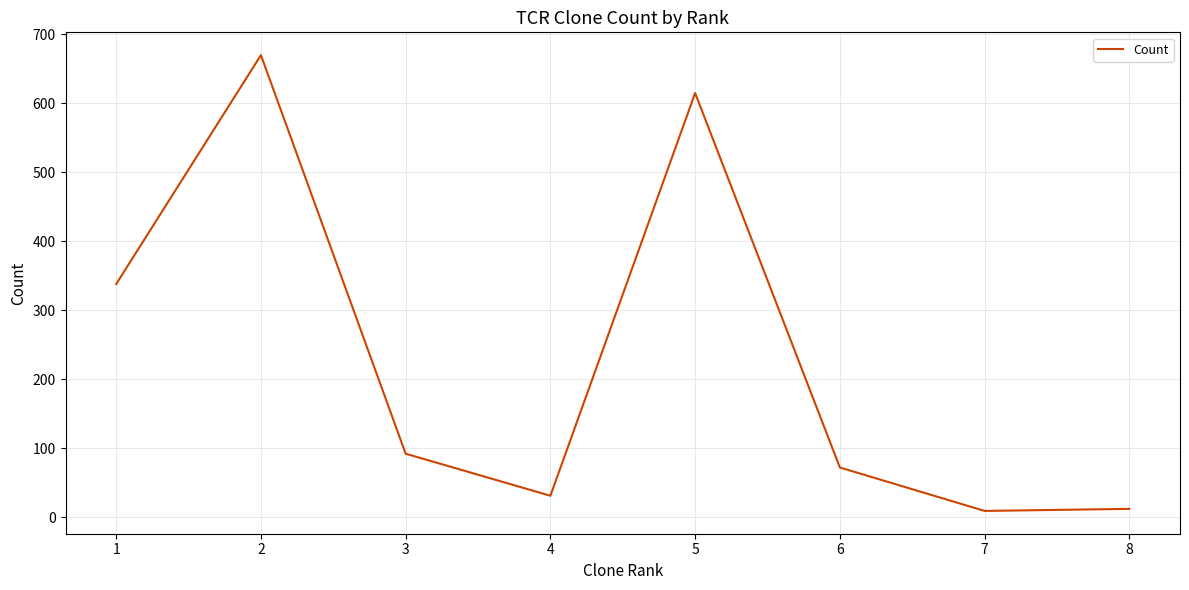

Approximately how many times larger is the value at 8 compared to 3?

0.1